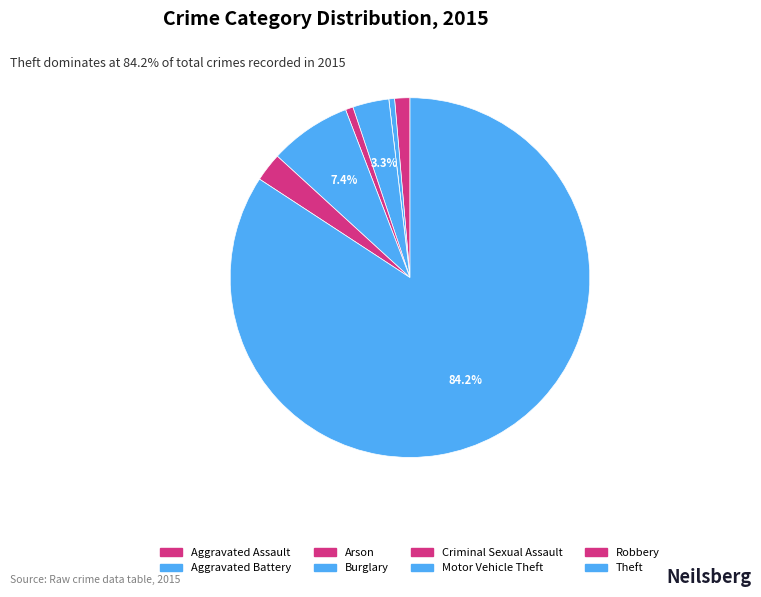

Is it true that Arson is 0% of the pie?

True